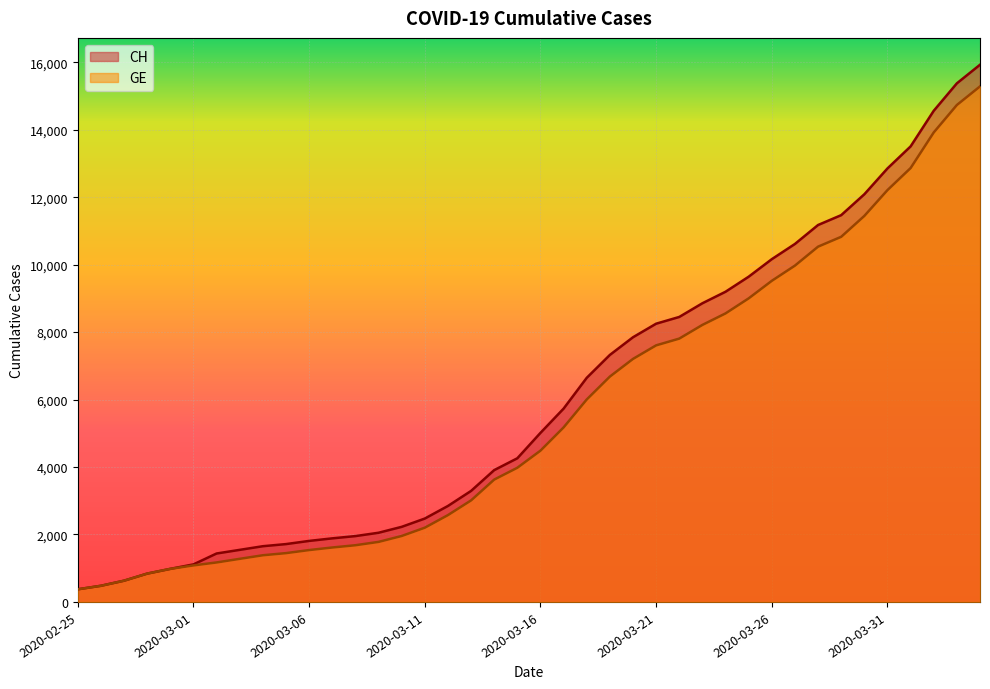

Which has a higher value, 2020-03-15 or 2020-03-04?

2020-03-15